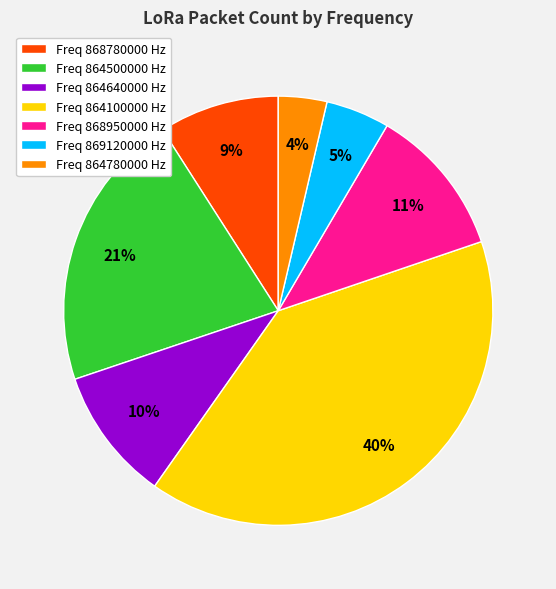

Is the sum of Freq 864500000 Hz and Freq 864100000 Hz greater than half?

Yes